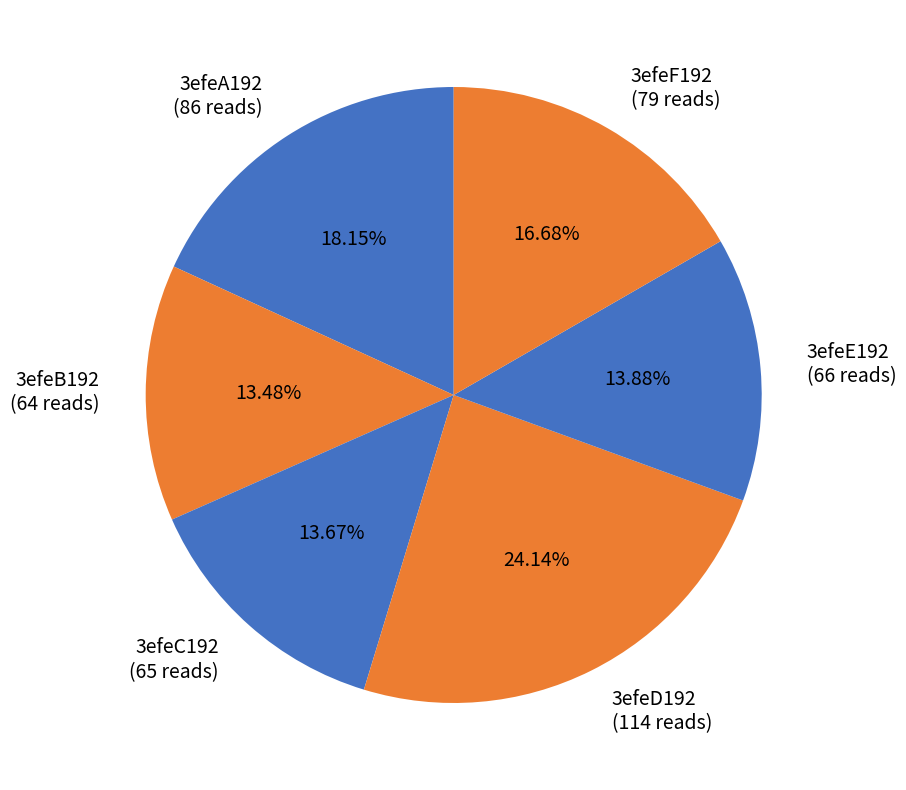

What portion of the pie excludes 3efeC192?

86.3%